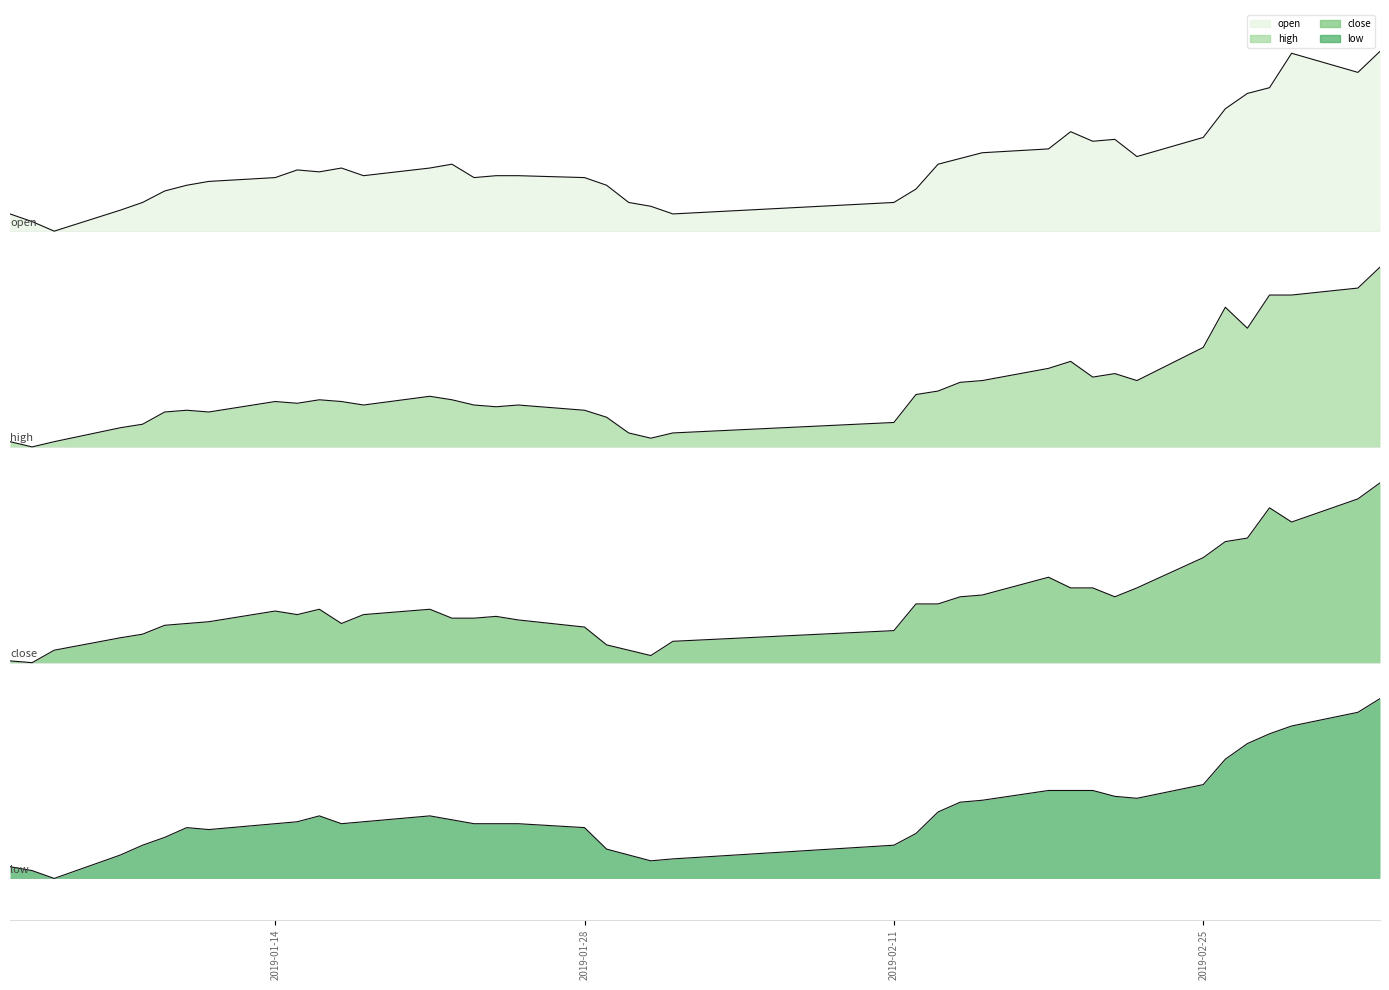

True or false: low and close intersect in this chart.

False